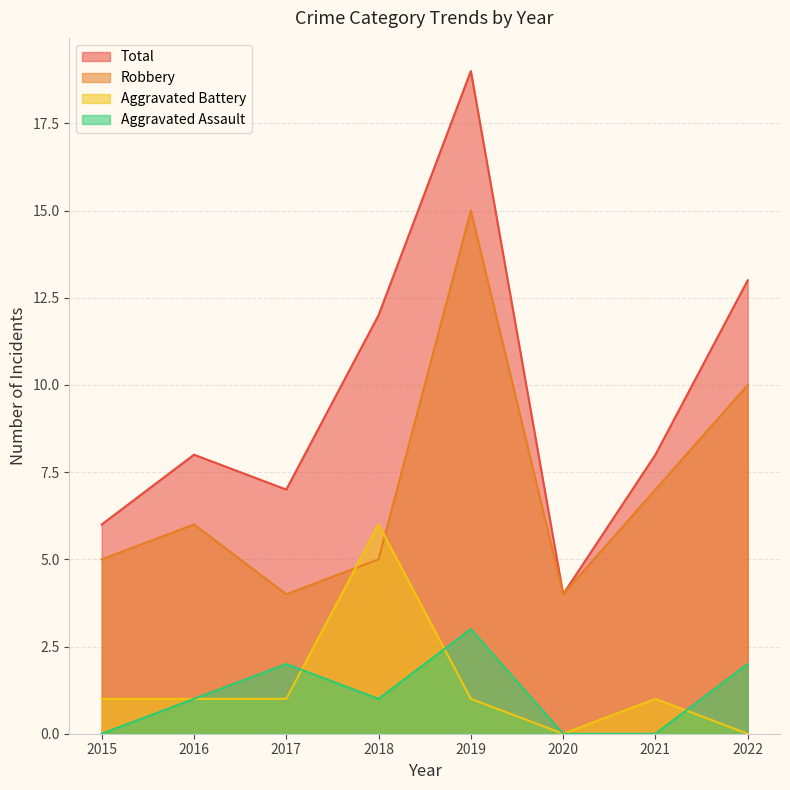

Rank the series by their maximum value, from highest to lowest.

Total, Robbery, Aggravated Battery, Aggravated Assault